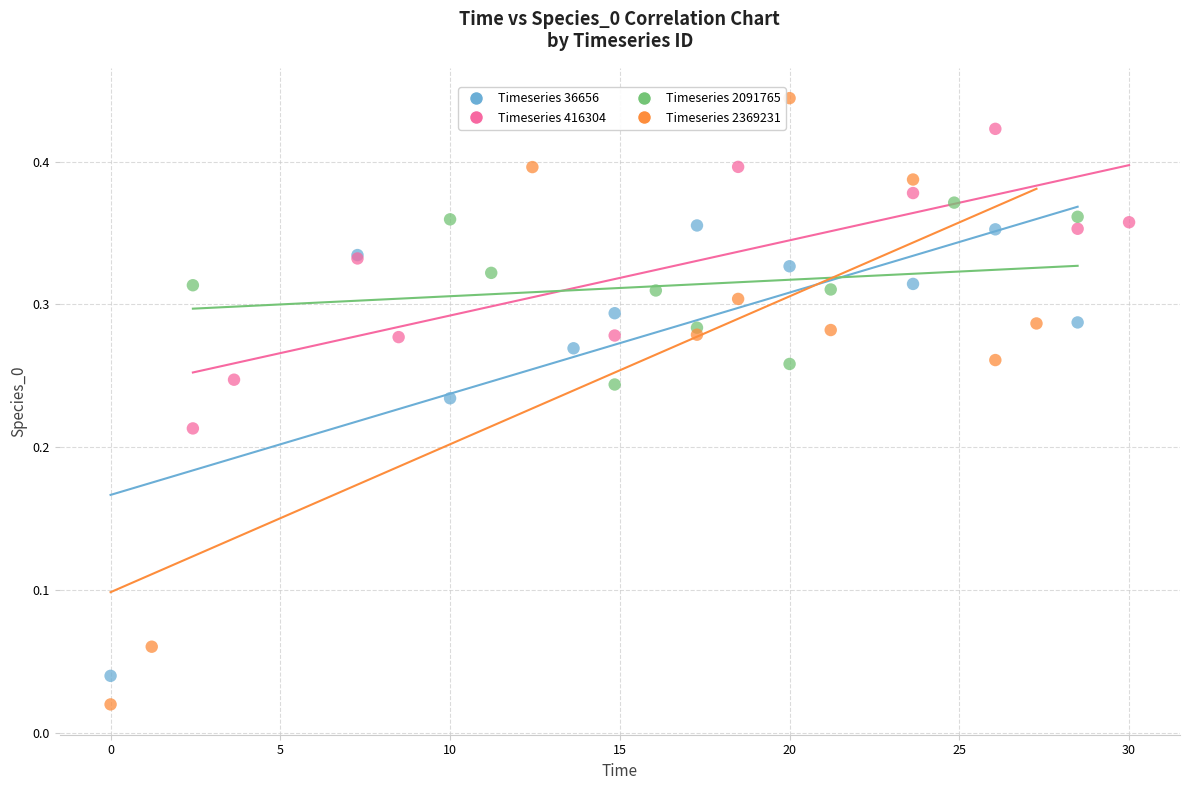

Which series contains the highest Y value?

Timeseries 2369231